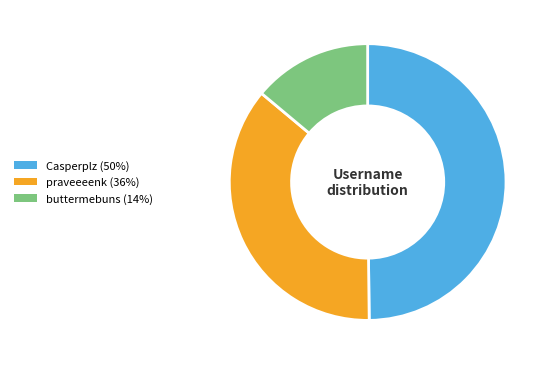

Which slice is the smallest?

buttermebuns